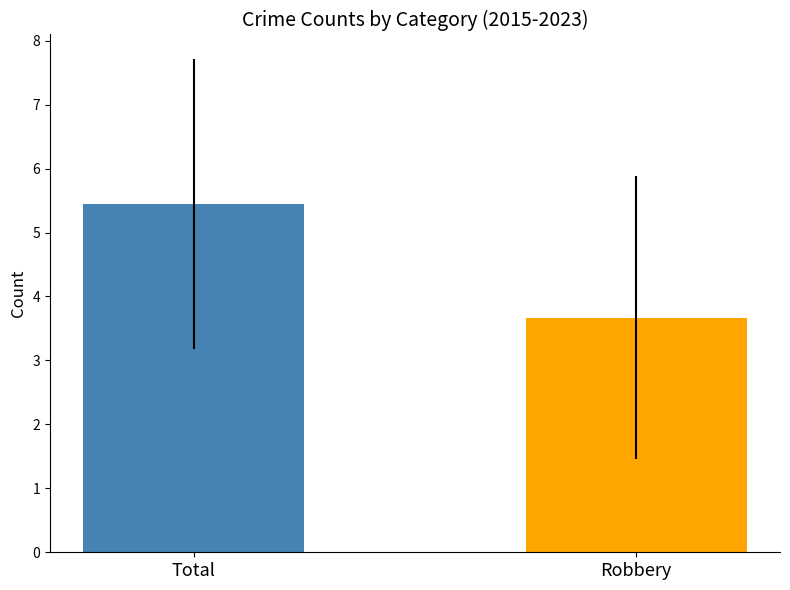

What is the smallest value displayed?

3.7